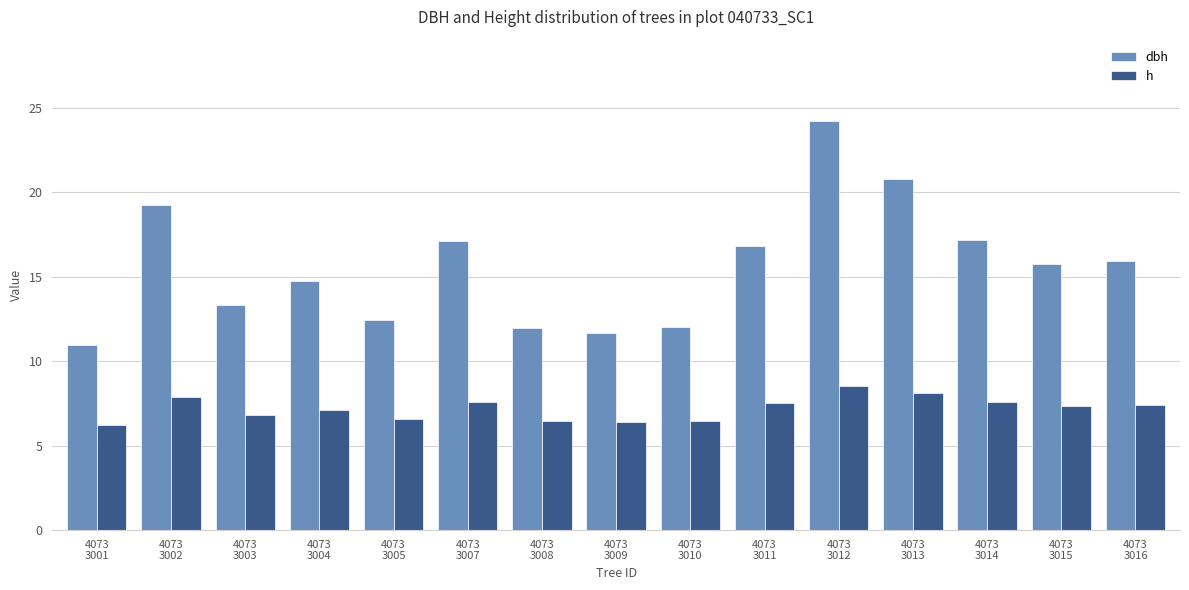

What is the average value of the dbh series?

15.6